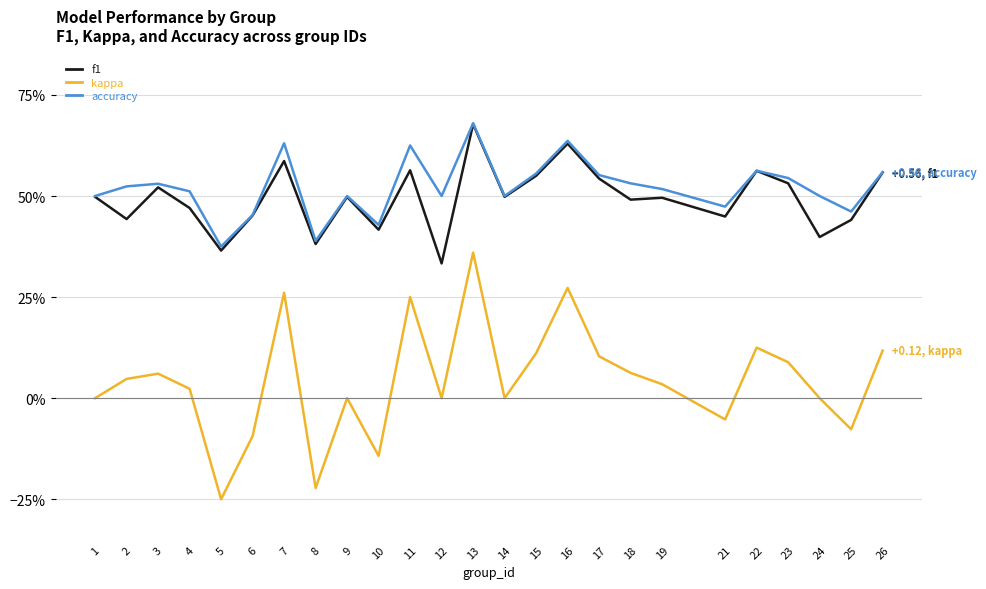

True or false: accuracy has a value of 0.7 at 24.

False